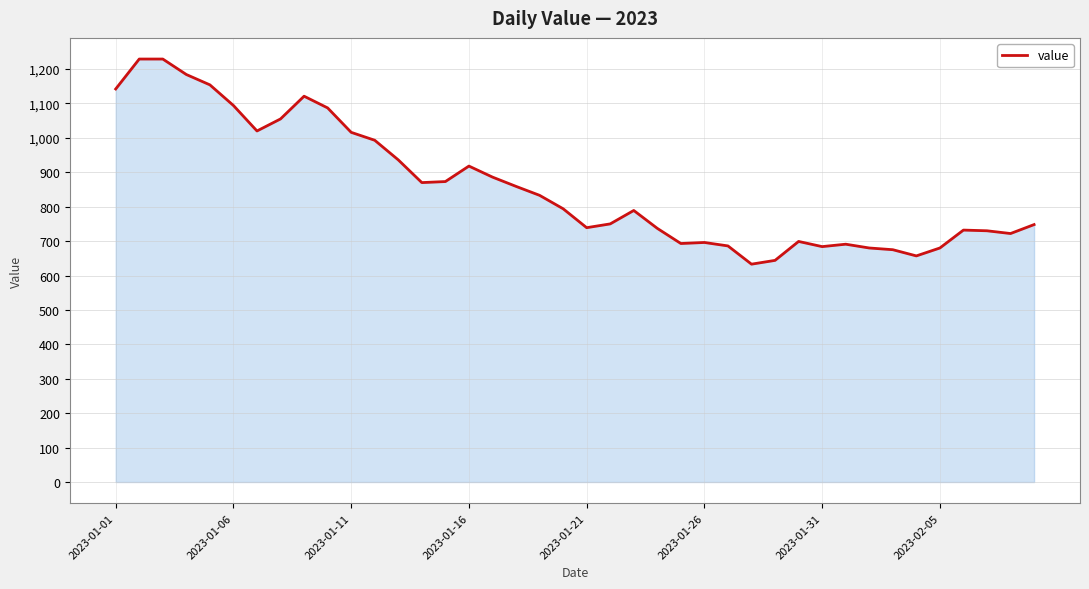

What is the maximum value shown in the chart?

1229